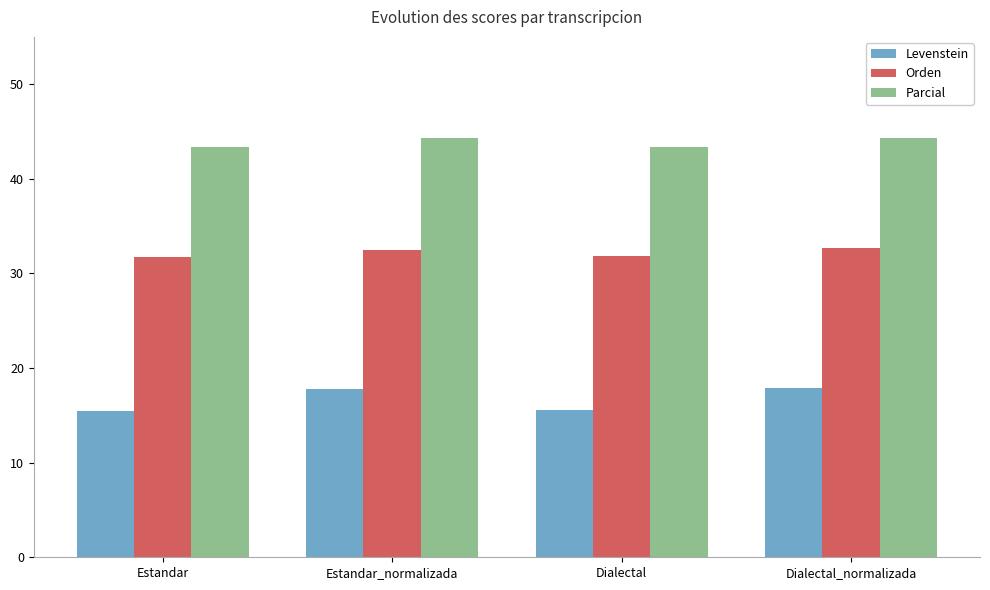

The value of Orden at Estandar_normalizada is 32.5. True or false?

True